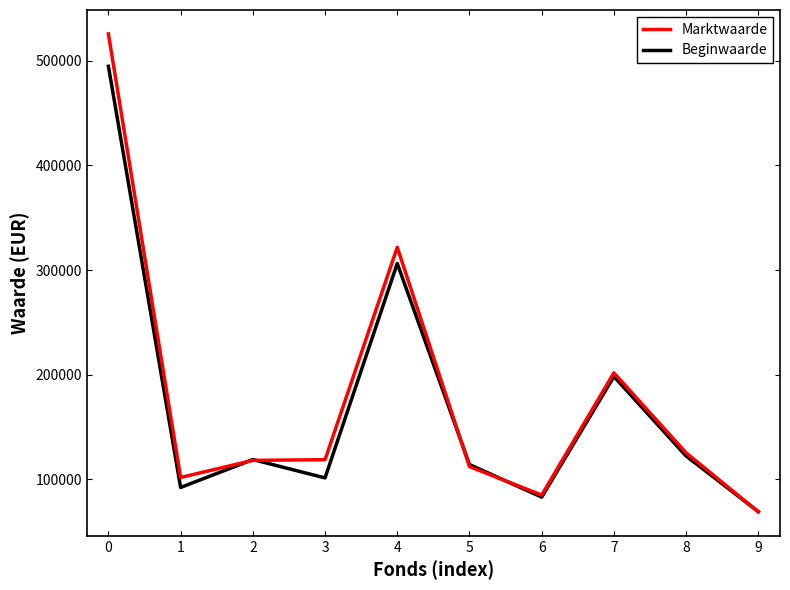

The Marktwaarde series shows 714352 at 0. True or false?

False